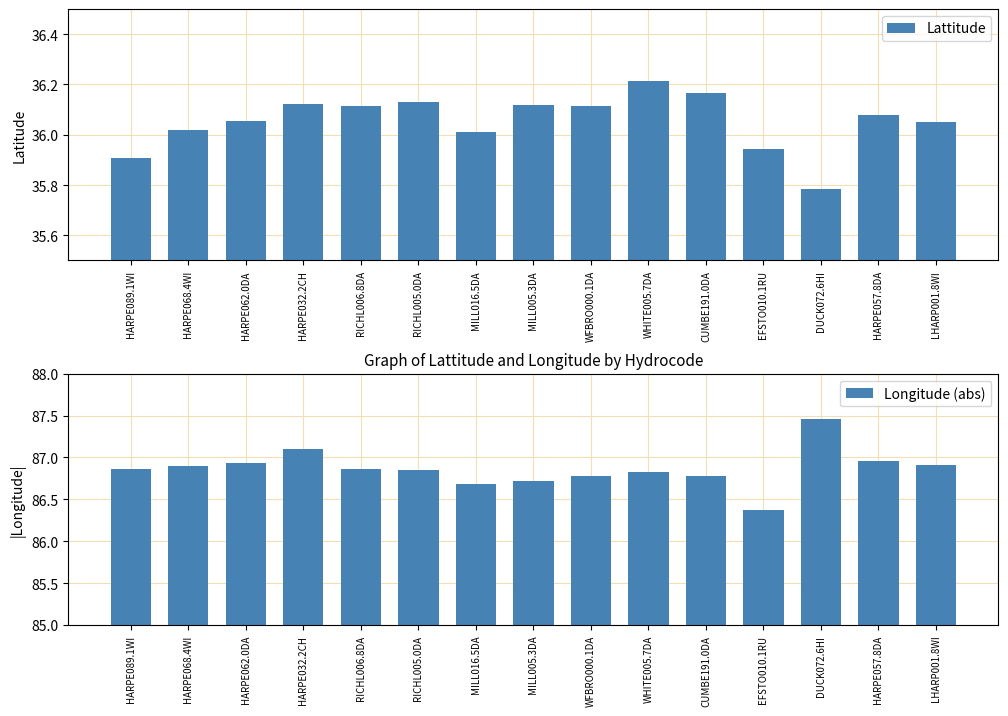

Reading left to right, what are all the values shown in this chart?

Lattitude: HARPE089.1WI=35.9	HARPE068.4WI=36.0	HARPE062.0DA=36.1	HARPE032.2CH=36.1	RICHL006.8DA=36.1	RICHL005.0DA=36.1	MILL016.5DA=36.0	MILL005.3DA=36.1	WFBRO000.1DA=36.1	WHITE005.7DA=36.2	CUMBE191.0DA=36.2	EFSTO010.1RU=35.9	DUCK072.6HI=35.8	HARPE057.8DA=36.1	LHARP001.8WI=36.0
Longitude (abs): HARPE089.1WI=86.9	HARPE068.4WI=86.9	HARPE062.0DA=86.9	HARPE032.2CH=87.1	RICHL006.8DA=86.9	RICHL005.0DA=86.8	MILL016.5DA=86.7	MILL005.3DA=86.7	WFBRO000.1DA=86.8	WHITE005.7DA=86.8	CUMBE191.0DA=86.8	EFSTO010.1RU=86.4	DUCK072.6HI=87.5	HARPE057.8DA=87.0	LHARP001.8WI=86.9